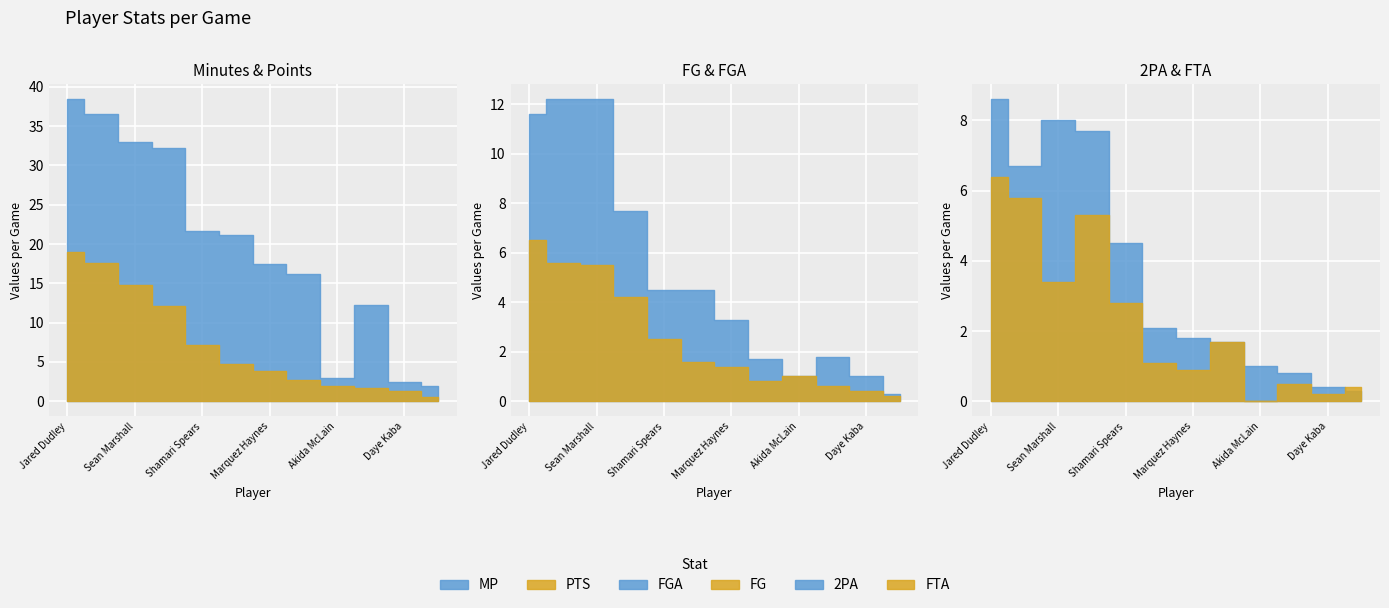

True or false: FGA and MP cross at least once.

False